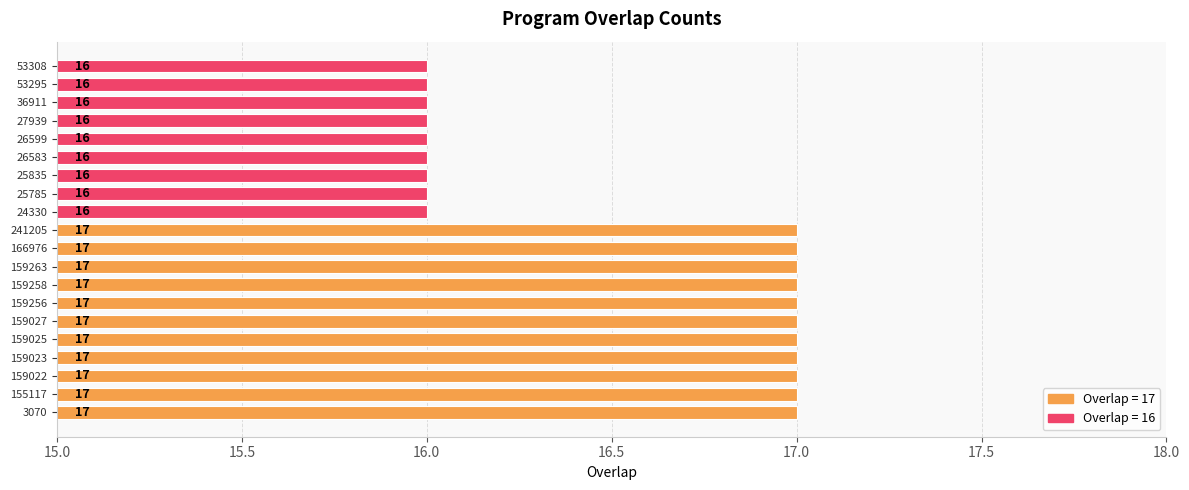

What is the difference between the second highest and minimum values?

1